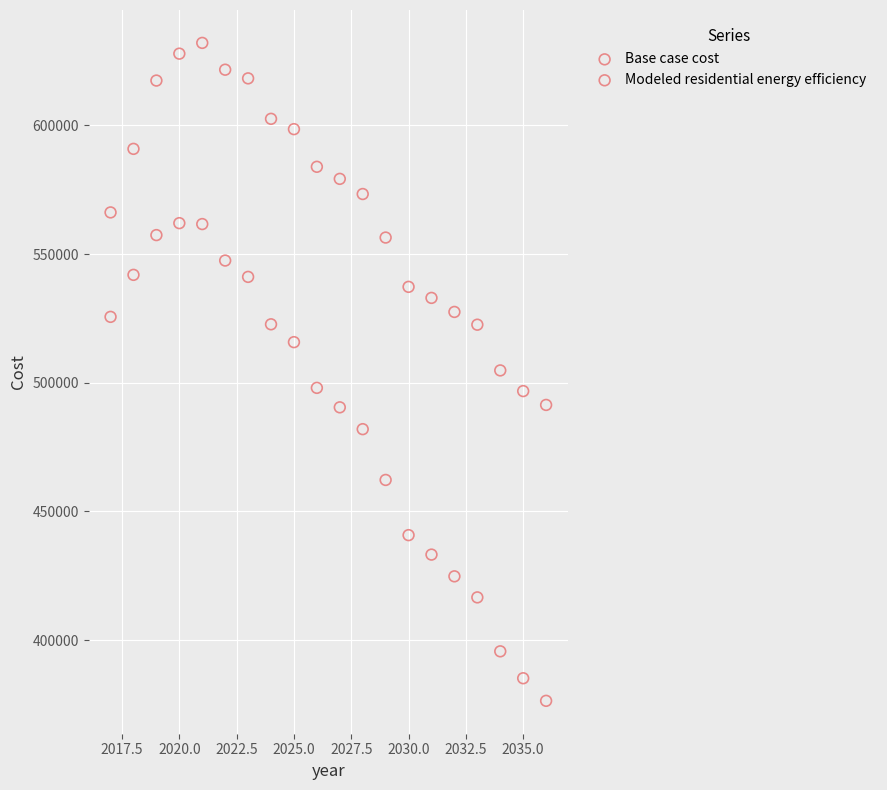

Which series has the largest Y range (max minus min)?

Modeled residential energy efficiency